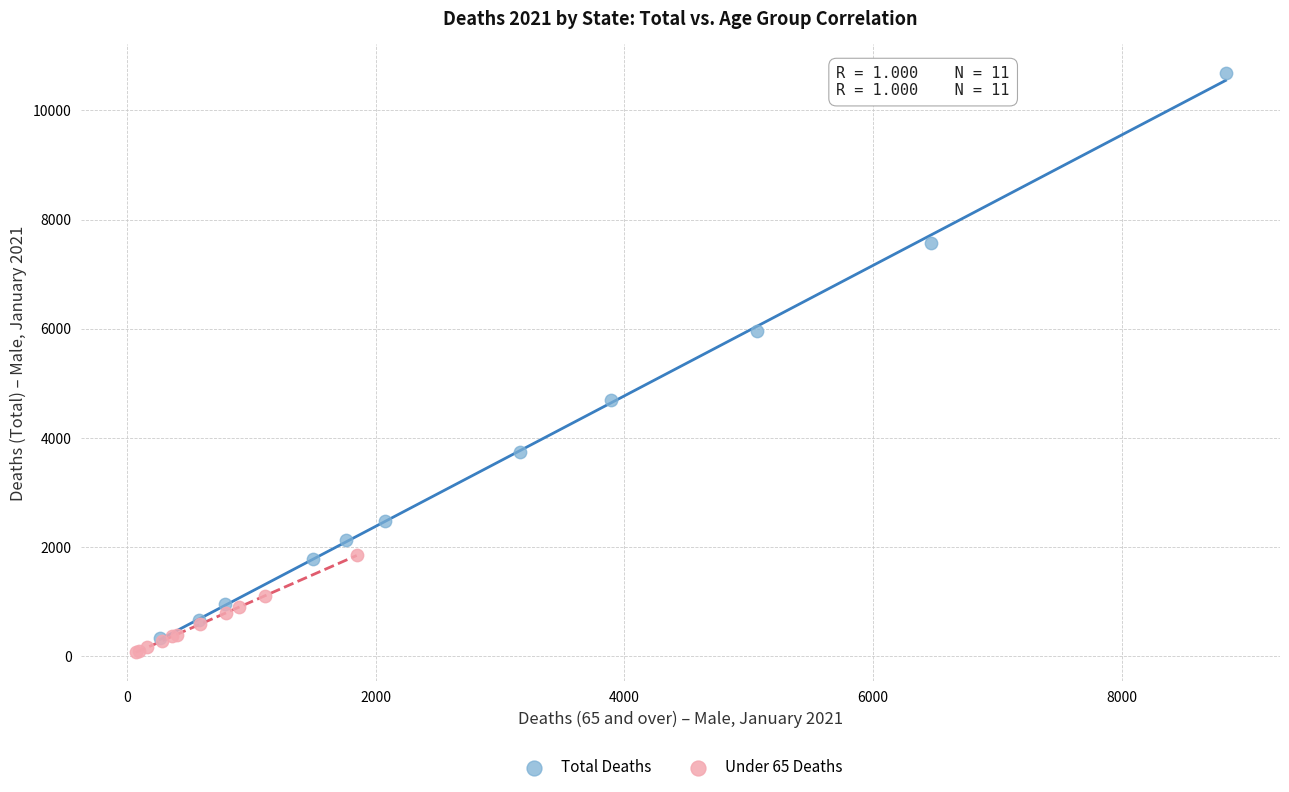

Which series has the largest Y range (max minus min)?

Total Deaths